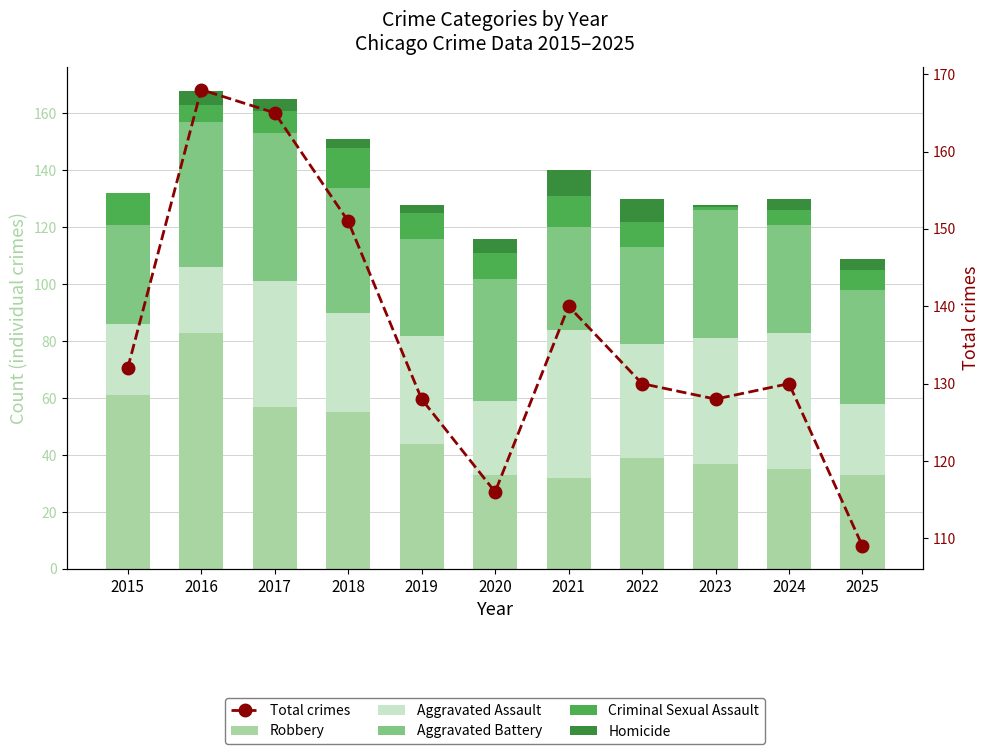

What is the sum of the Aggravated Battery values at 2021 and 2023?

81